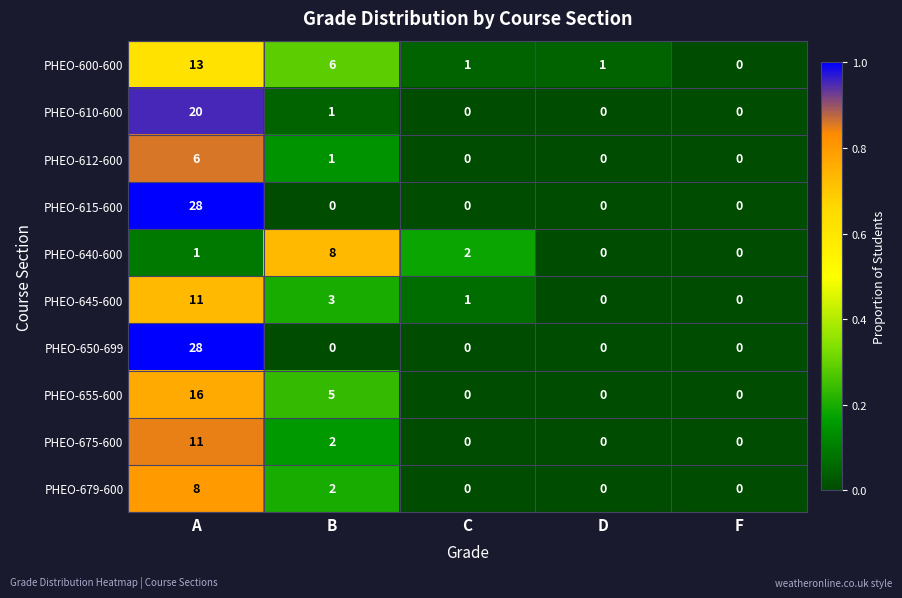

What is the difference between the maximum and minimum values in the PHEO-615-600 series?

28